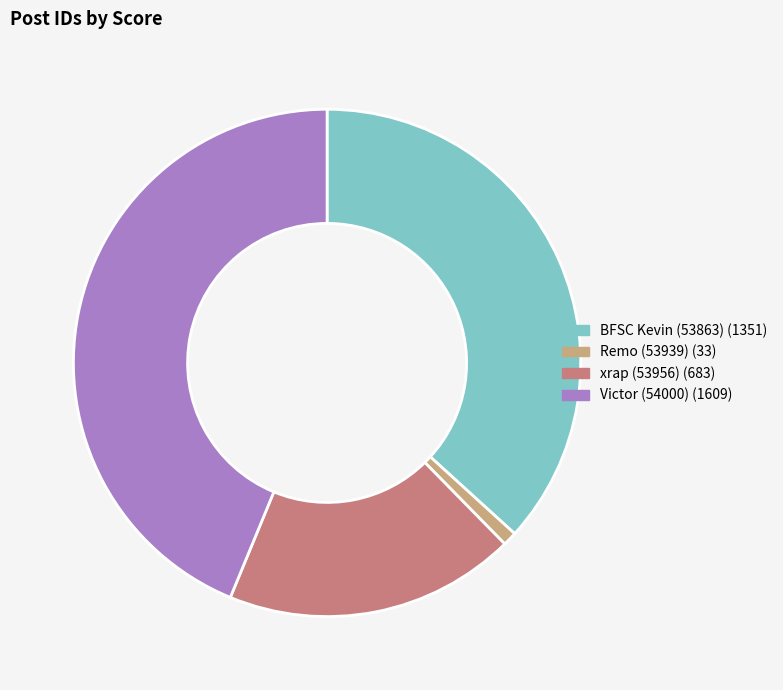

Is there a majority slice in this chart?

No